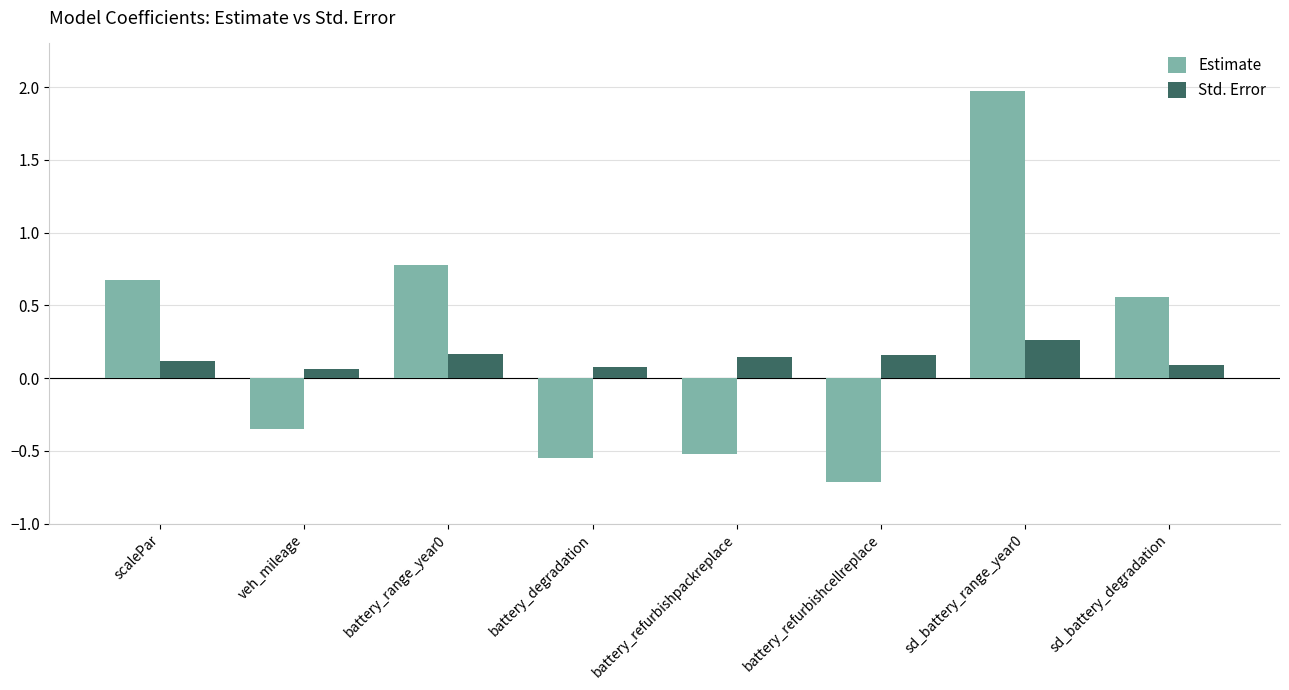

Which series has the widest spread of values?

Estimate